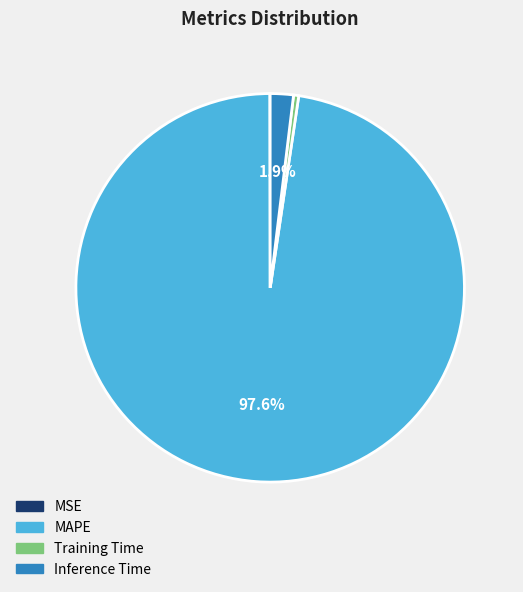

Is the sum of Inference Time and MAPE greater than half?

Yes